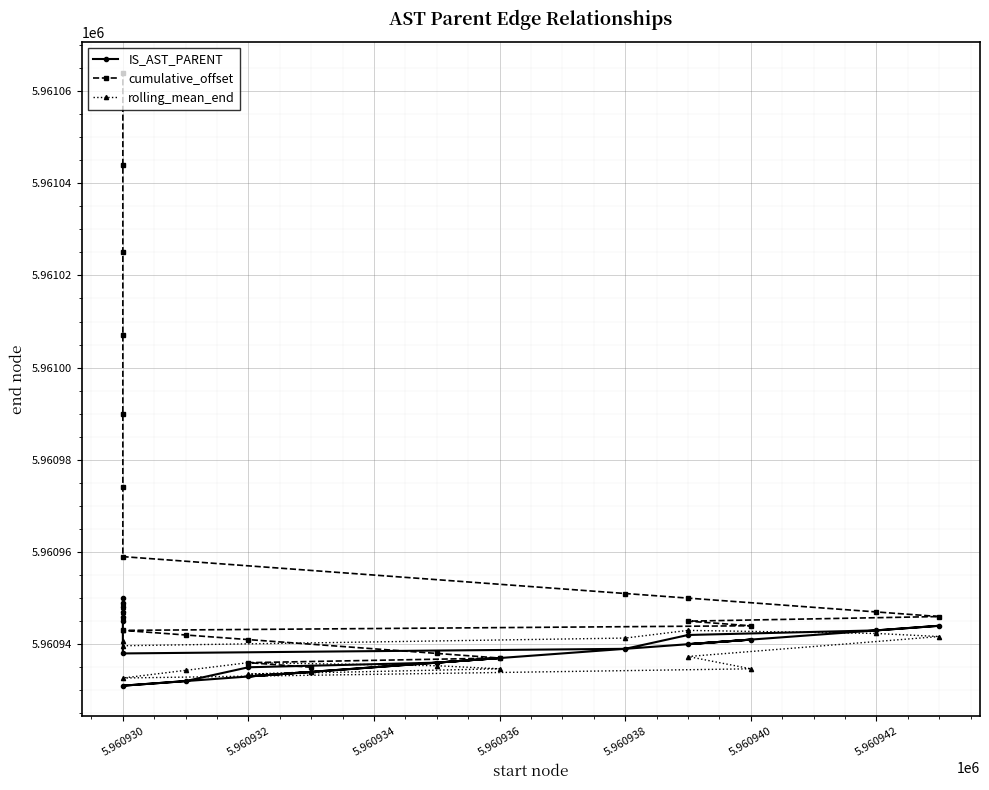

At which category is the sum across all series the highest?

5.960930